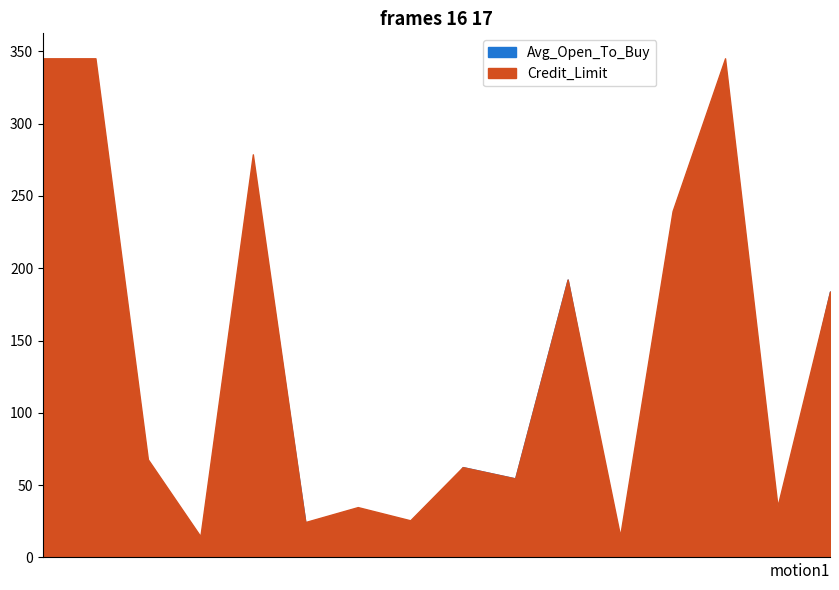

Reading left to right, transcribe all the data shown in this chart.

Avg_Open_To_Buy: 32989	32471	5893	571	27319	2449	1368	1166	6245	5464	19214	788	21855	32864	2691	18386
Credit_Limit: 34516	34516	6784	1467	27876	2449	3482	2569	6245	5464	19214	1494	23957	34516	3540	18386